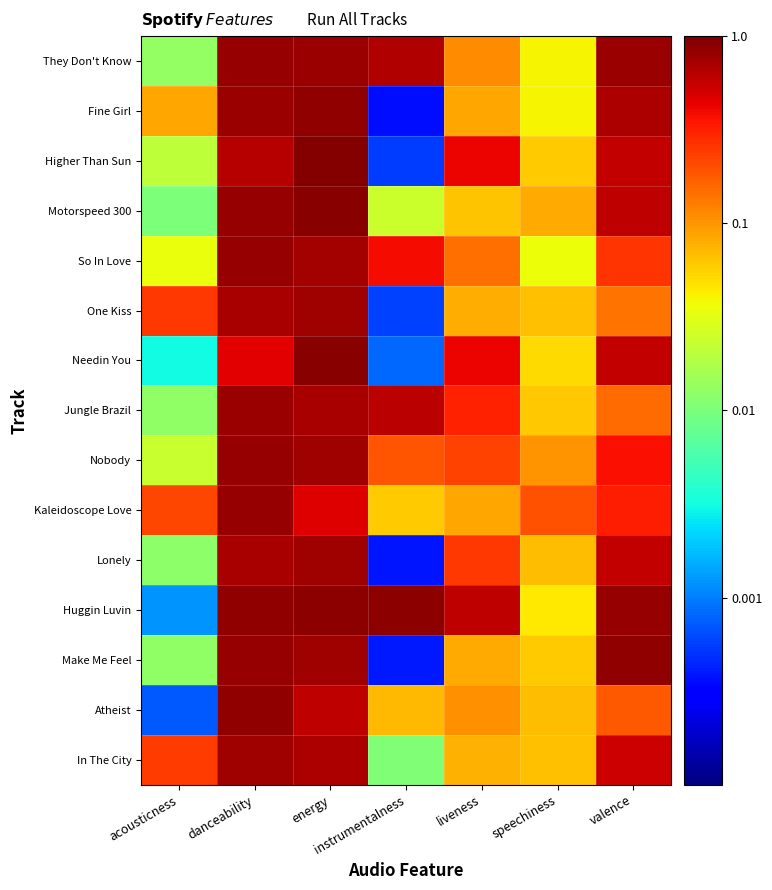

List the series in order of their peak value, highest first.

Higher Than Sun, Motorspeed 300, Needin You, Huggin Luvin, Atheist, Make Me Feel, Fine Girl, Nobody, Kaleidoscope Love, So In Love, They Don't Know, Jungle Brazil, In The City, One Kiss, Lonely